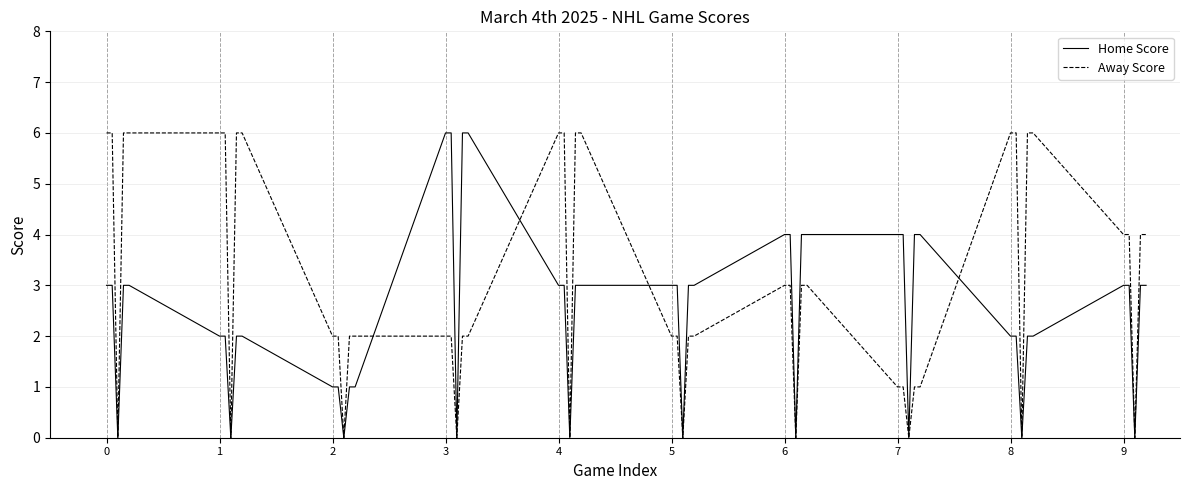

Which series has the largest total across all categories?

Away Score